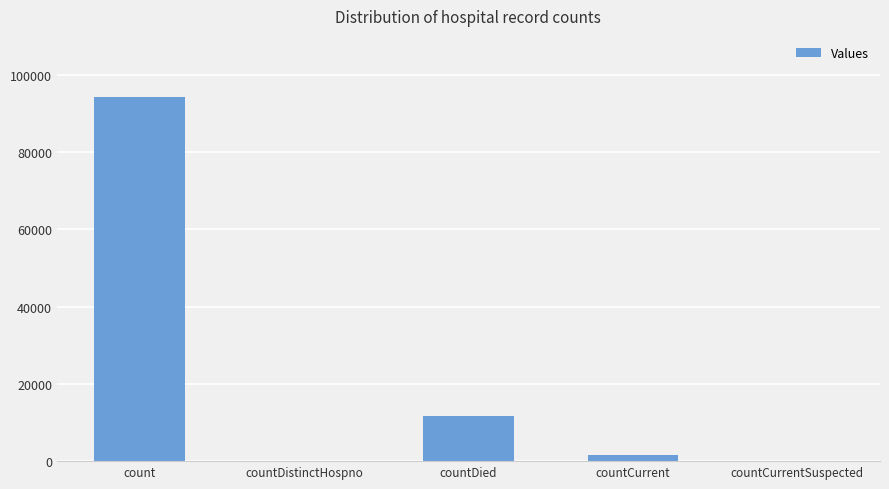

The chart shows a value of 34423 at countCurrentSuspected. True or false?

False